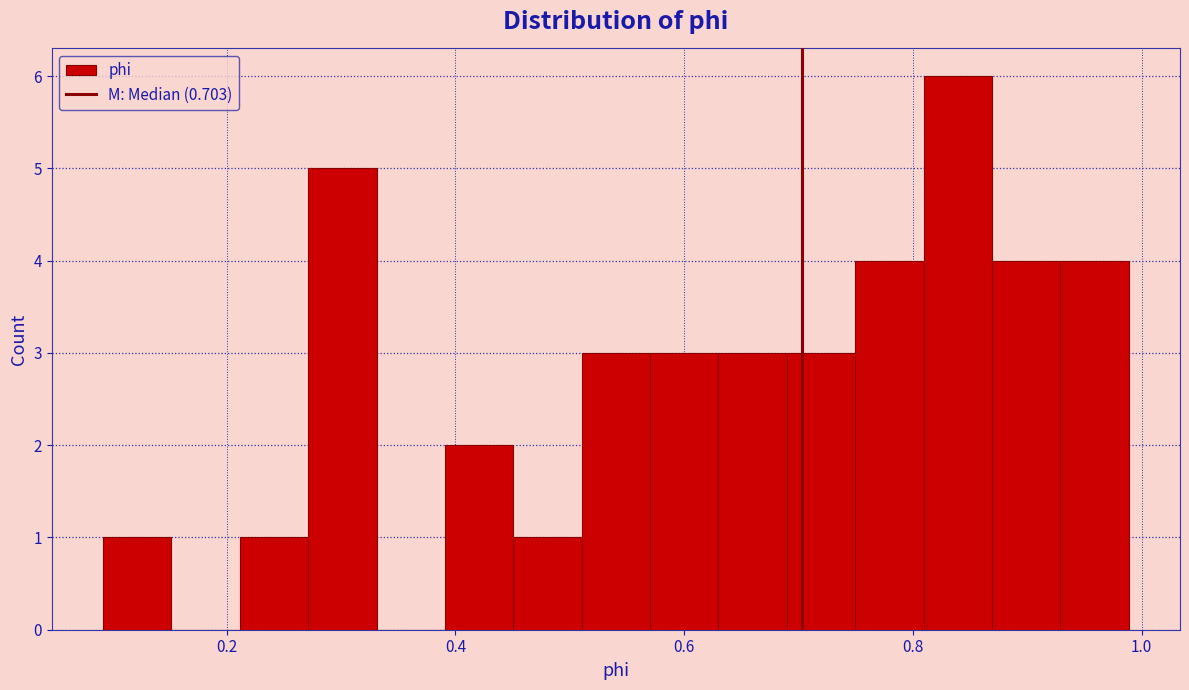

Read against the x-axis, roughly where is the centre of the tallest bar?

0.84